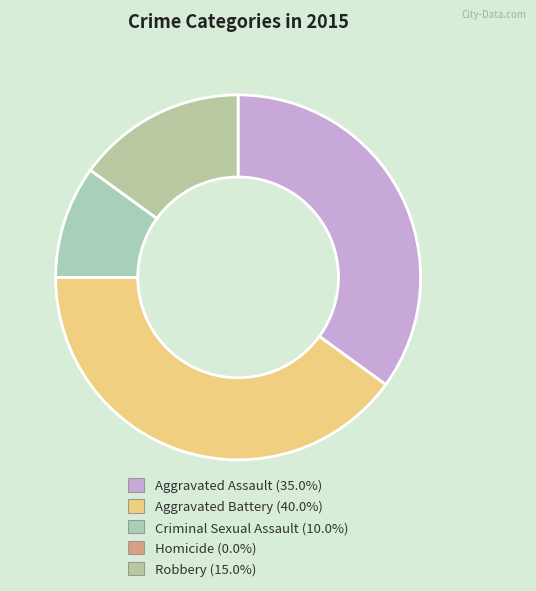

Approximately how many times larger is the value at Aggravated Battery compared to Robbery?

2.7